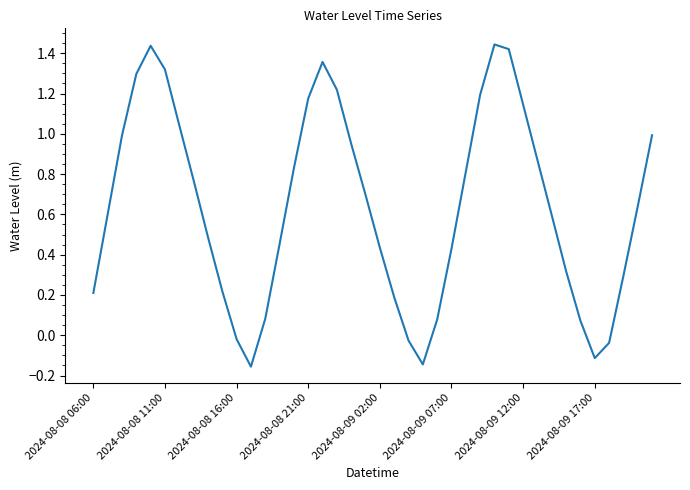

Where does the data first go above 0?

2024-08-08 06:00